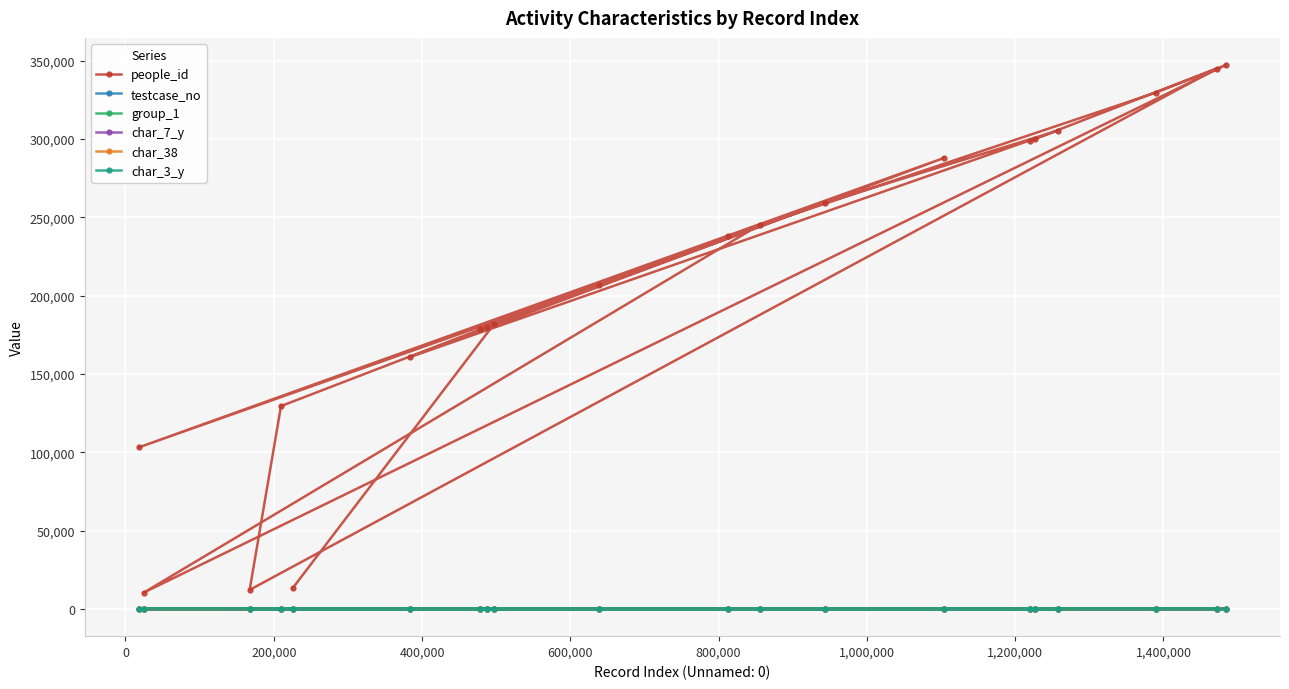

What is the greatest value displayed?

347191